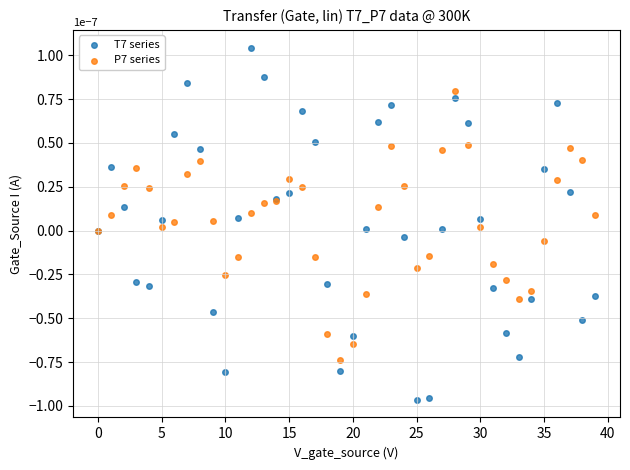

Which series has the widest spread of Y values?

T7 series